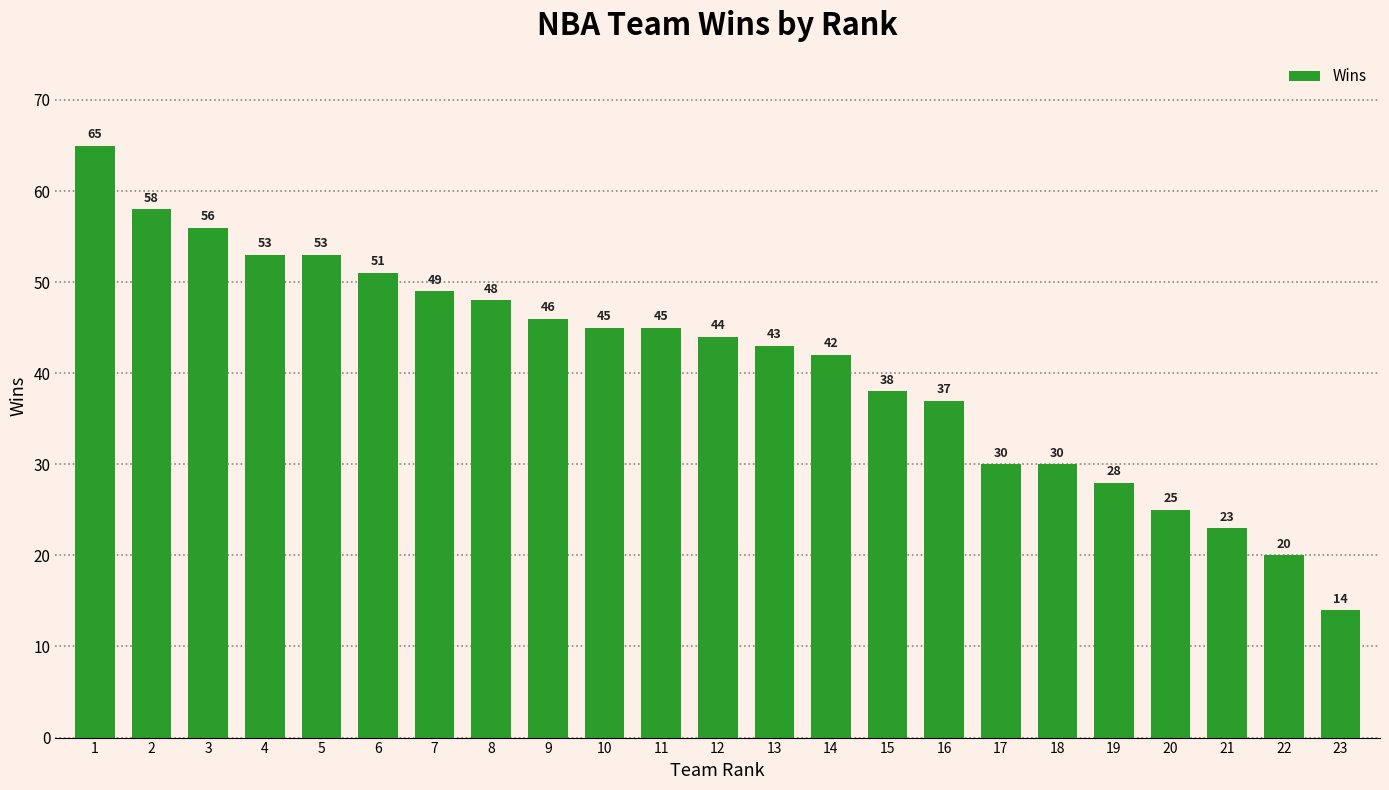

Is it true that the value at 20 is 25?

True